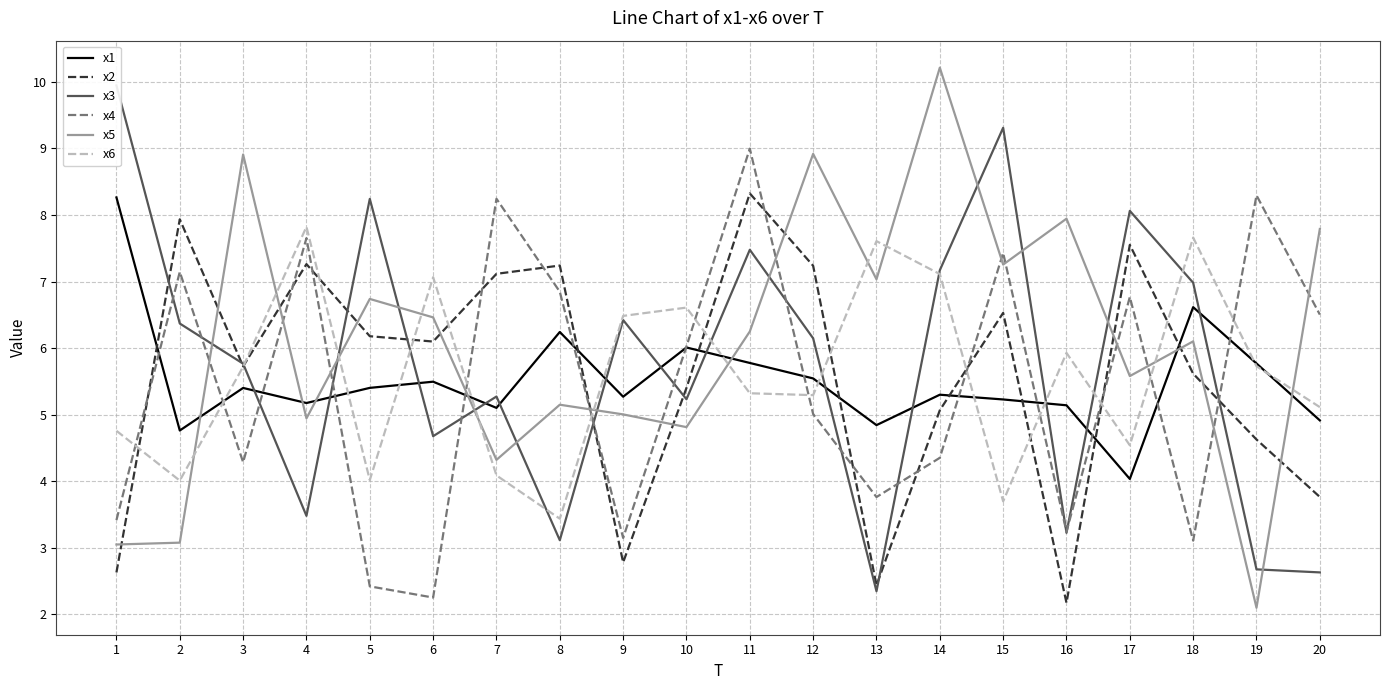

At which category is the sum across all series the highest?

11